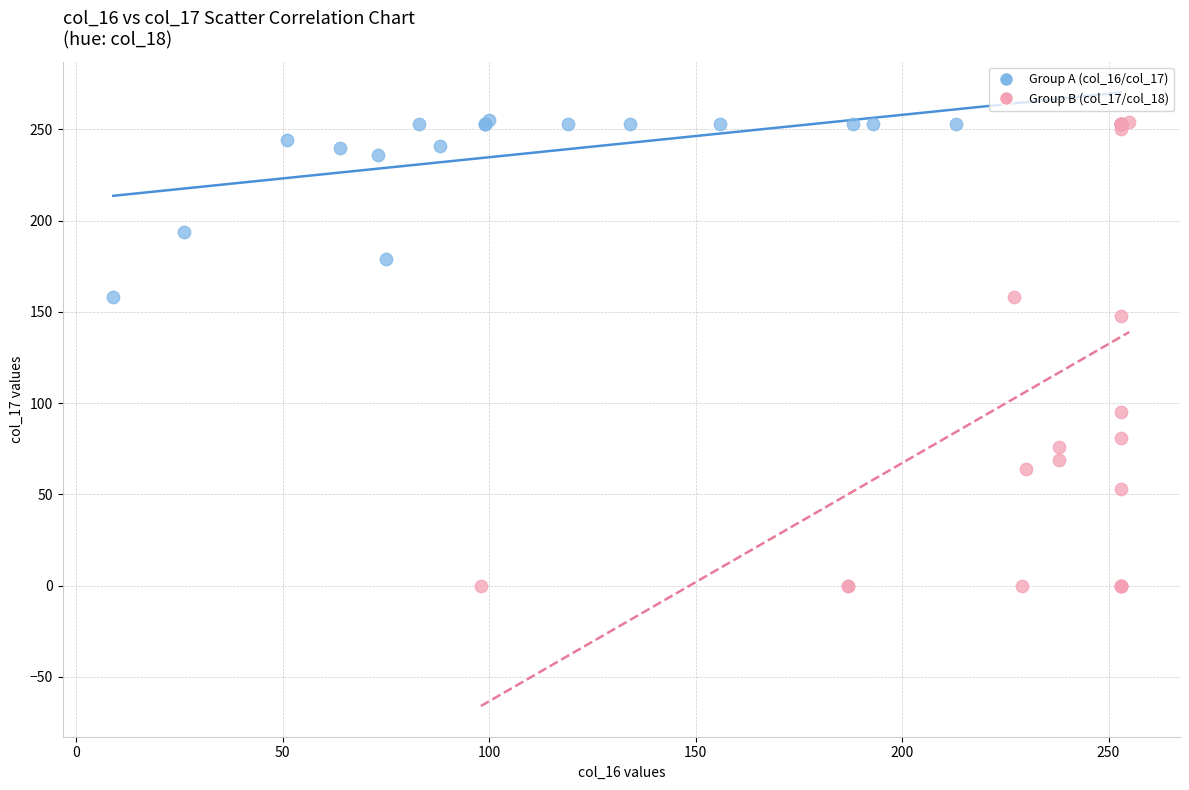

Which series has the widest spread of Y values?

Group B (col_17/col_18)